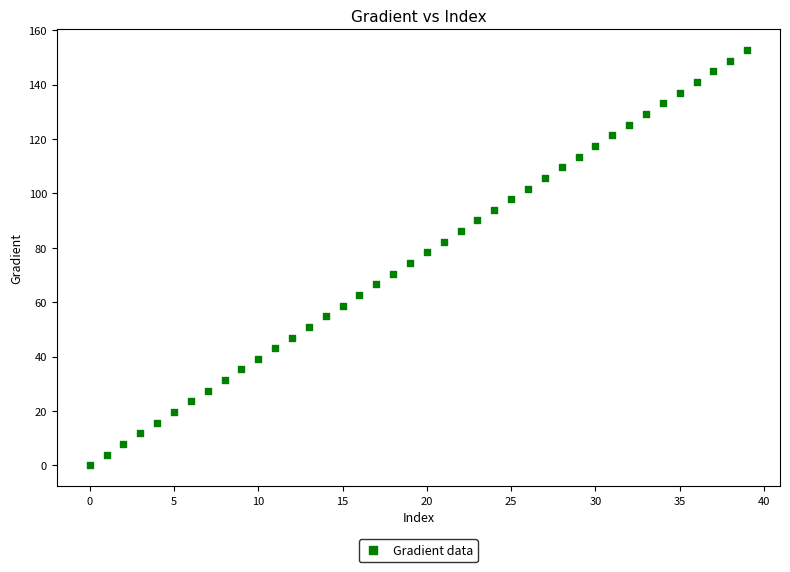

What is the range of Y values (max minus min)?

152.6